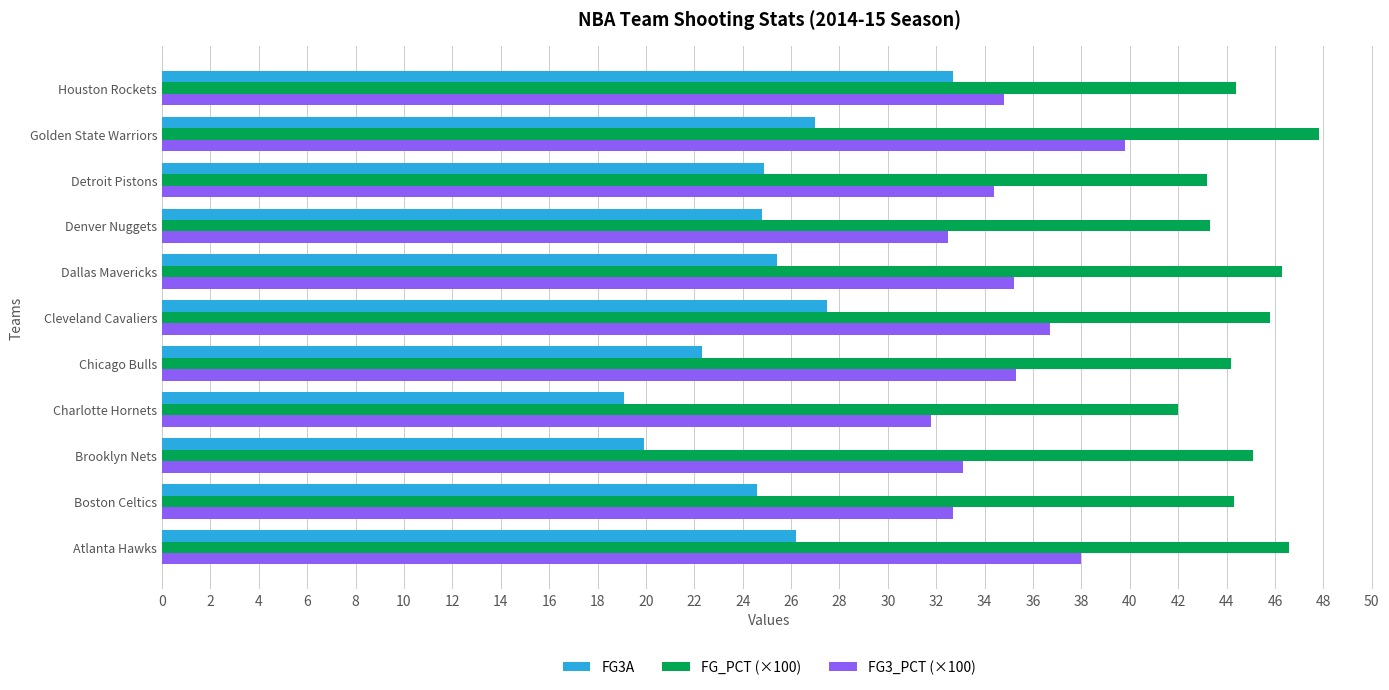

Rank the series by their maximum value, from lowest to highest.

FG3A, FG3_PCT (×100), FG_PCT (×100)